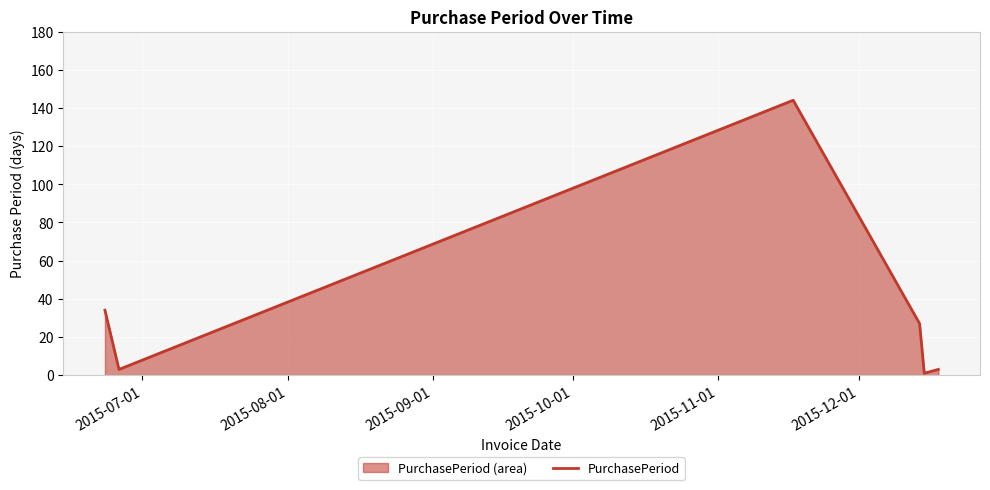

What is the maximum value shown in the chart?

144